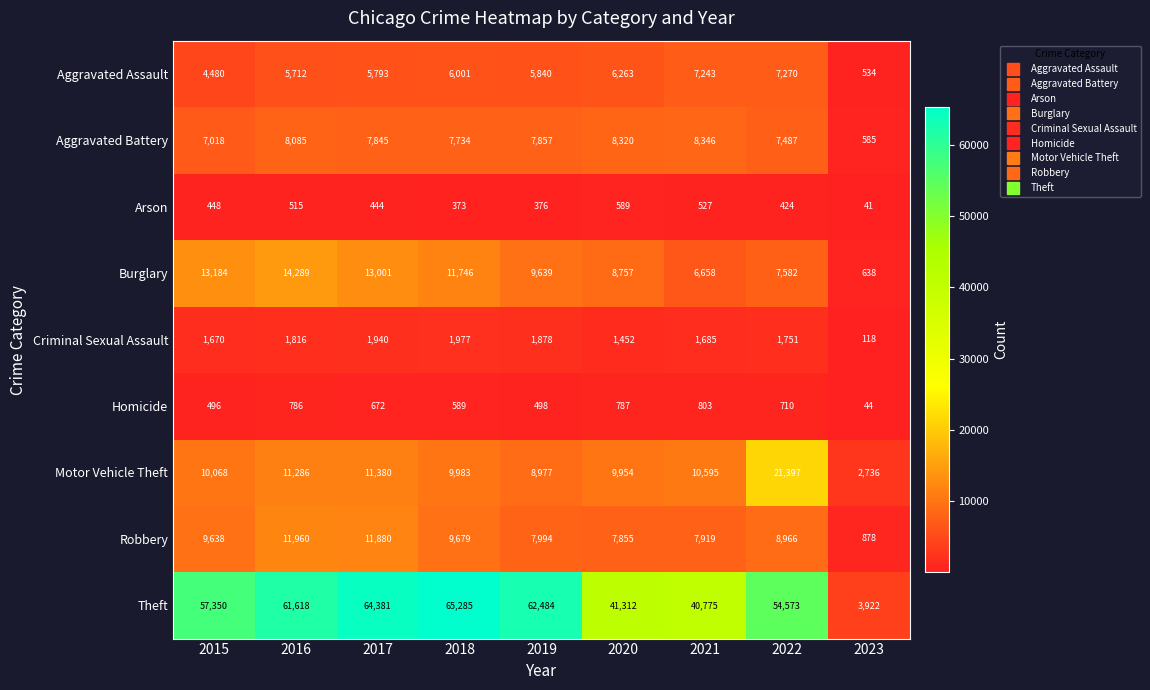

What is the spread (max minus min) of values at 2019?

62108